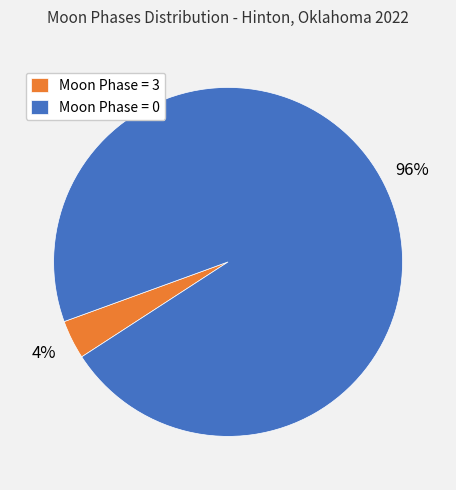

Is there a majority slice in this chart?

Yes